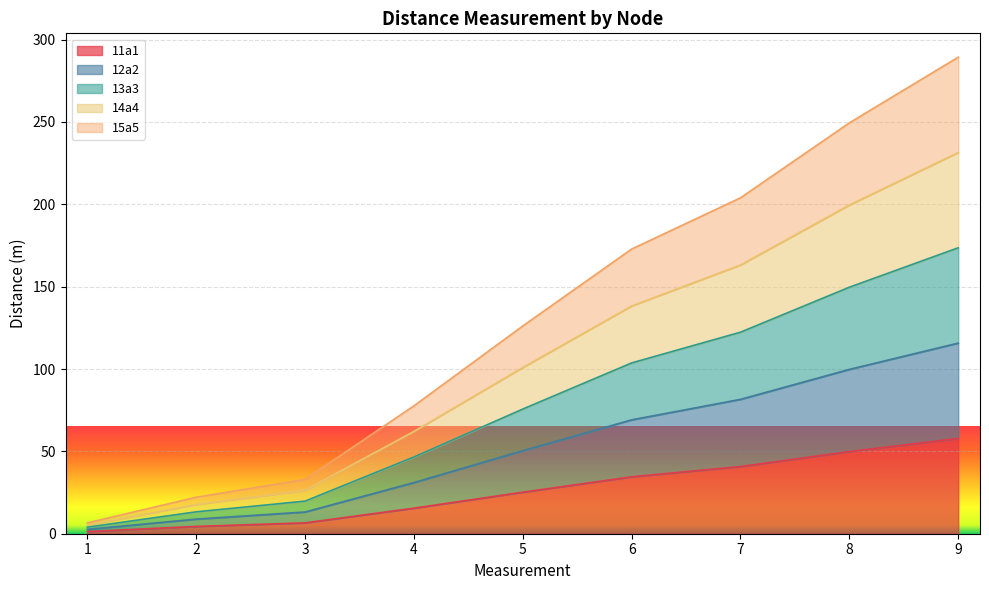

At which category is the sum across all series the highest?

9